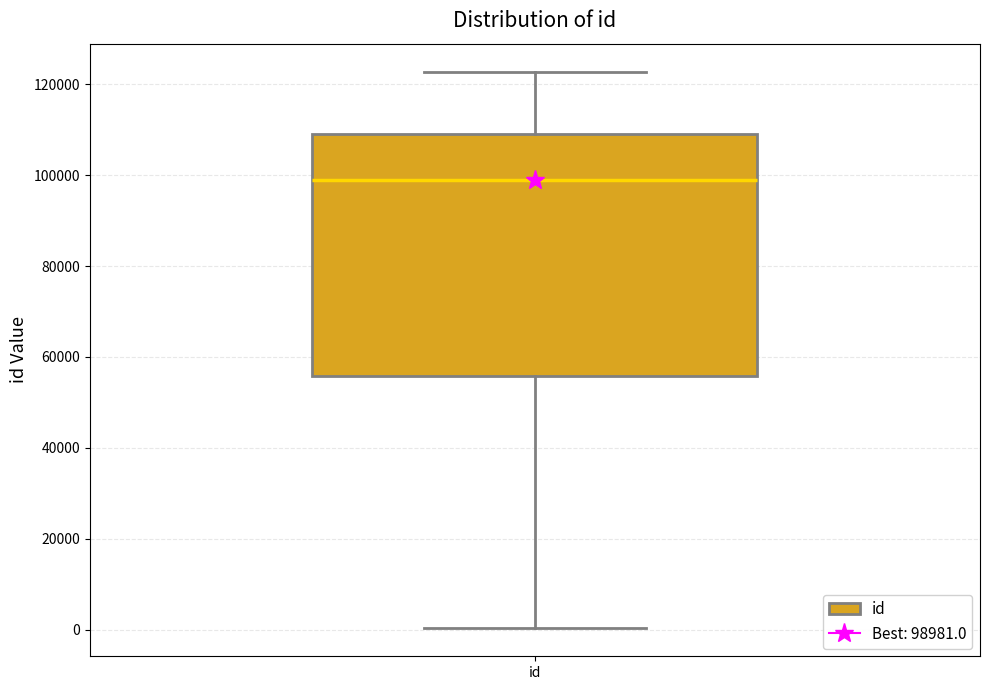

Transcribe this box plot: give where the median line is, the range the box spans, and where the two whiskers end, as read against the y-axis. The values are not printed on the chart, so give them approximately, as read against the axis.

median 98000, box 56000 to 110000, whiskers 0 to 122000